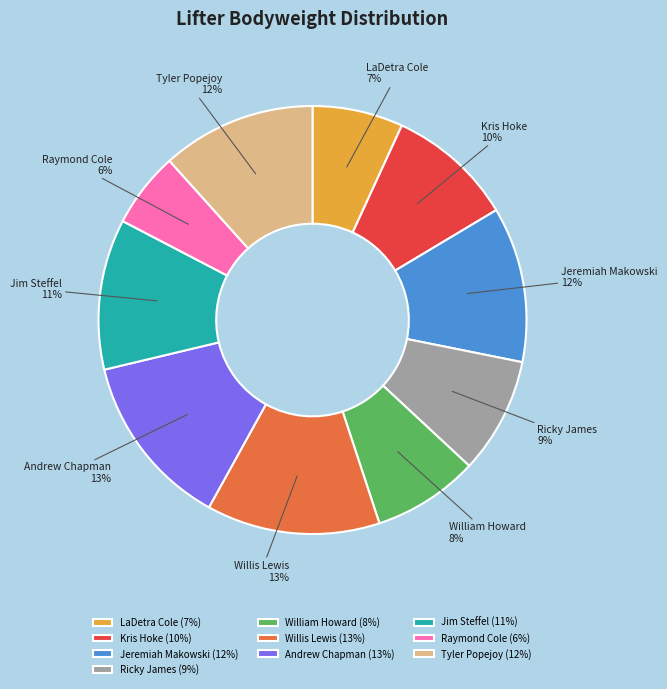

Which has a higher value, William Howard or LaDetra Cole?

William Howard